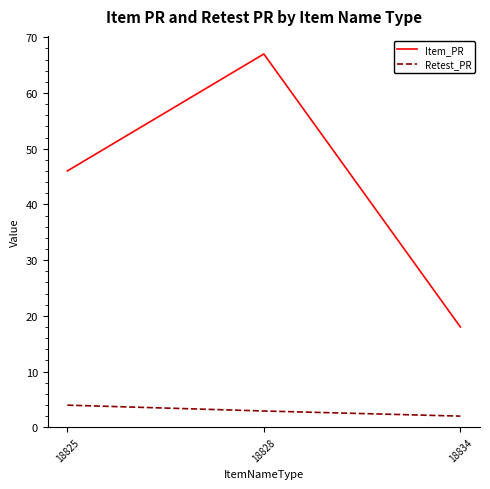

What is the difference between the Item_PR values at 18834 and 18828?

49.0